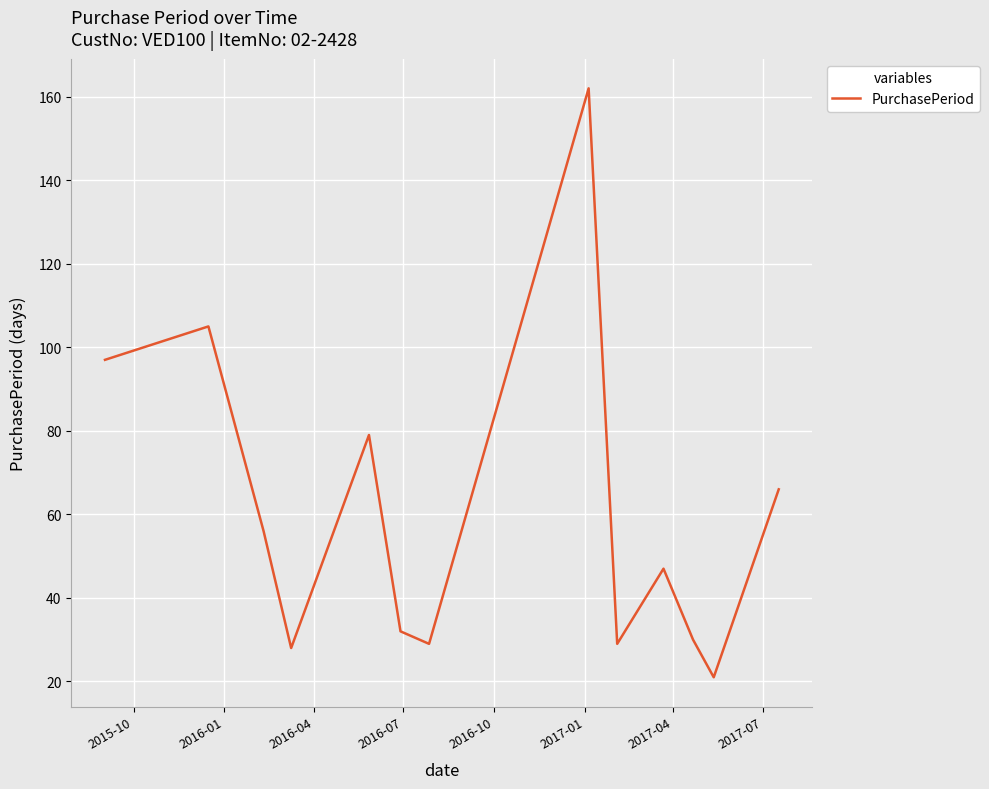

What is the difference between the maximum and minimum values?

141